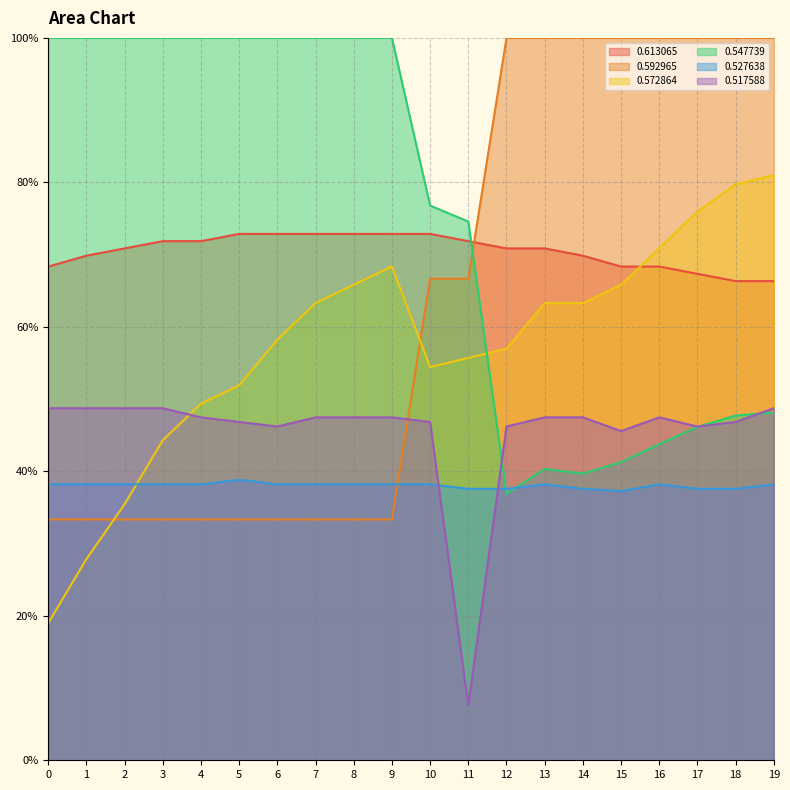

Reading left to right, list all the values displayed in this chart.

0.613065: 0=0.7	1=0.7	2=0.7	3=0.7	4=0.7	5=0.7	6=0.7	7=0.7	8=0.7	9=0.7	10=0.7	11=0.7	12=0.7	13=0.7	14=0.7	15=0.7	16=0.7	17=0.7	18=0.7	19=0.7
0.592965: 0=0.3	1=0.3	2=0.3	3=0.3	4=0.3	5=0.3	6=0.3	7=0.3	8=0.3	9=0.3	10=0.7	11=0.7	12=1.0	13=1.0	14=1.0	15=1.0	16=1.0	17=1.0	18=1.0	19=1.0
0.572864: 0=0.2	1=0.3	2=0.4	3=0.4	4=0.5	5=0.5	6=0.6	7=0.6	8=0.7	9=0.7	10=0.5	11=0.6	12=0.6	13=0.6	14=0.6	15=0.7	16=0.7	17=0.8	18=0.8	19=0.8
0.547739: 0=1.0	1=1.0	2=1.0	3=1.0	4=1.0	5=1.0	6=1.0	7=1.0	8=1.0	9=1.0	10=0.8	11=0.7	12=0.4	13=0.4	14=0.4	15=0.4	16=0.4	17=0.5	18=0.5	19=0.5
0.527638: 0=0.4	1=0.4	2=0.4	3=0.4	4=0.4	5=0.4	6=0.4	7=0.4	8=0.4	9=0.4	10=0.4	11=0.4	12=0.4	13=0.4	14=0.4	15=0.4	16=0.4	17=0.4	18=0.4	19=0.4
0.517588: 0=0.5	1=0.5	2=0.5	3=0.5	4=0.5	5=0.5	6=0.5	7=0.5	8=0.5	9=0.5	10=0.5	11=0.1	12=0.5	13=0.5	14=0.5	15=0.5	16=0.5	17=0.5	18=0.5	19=0.5